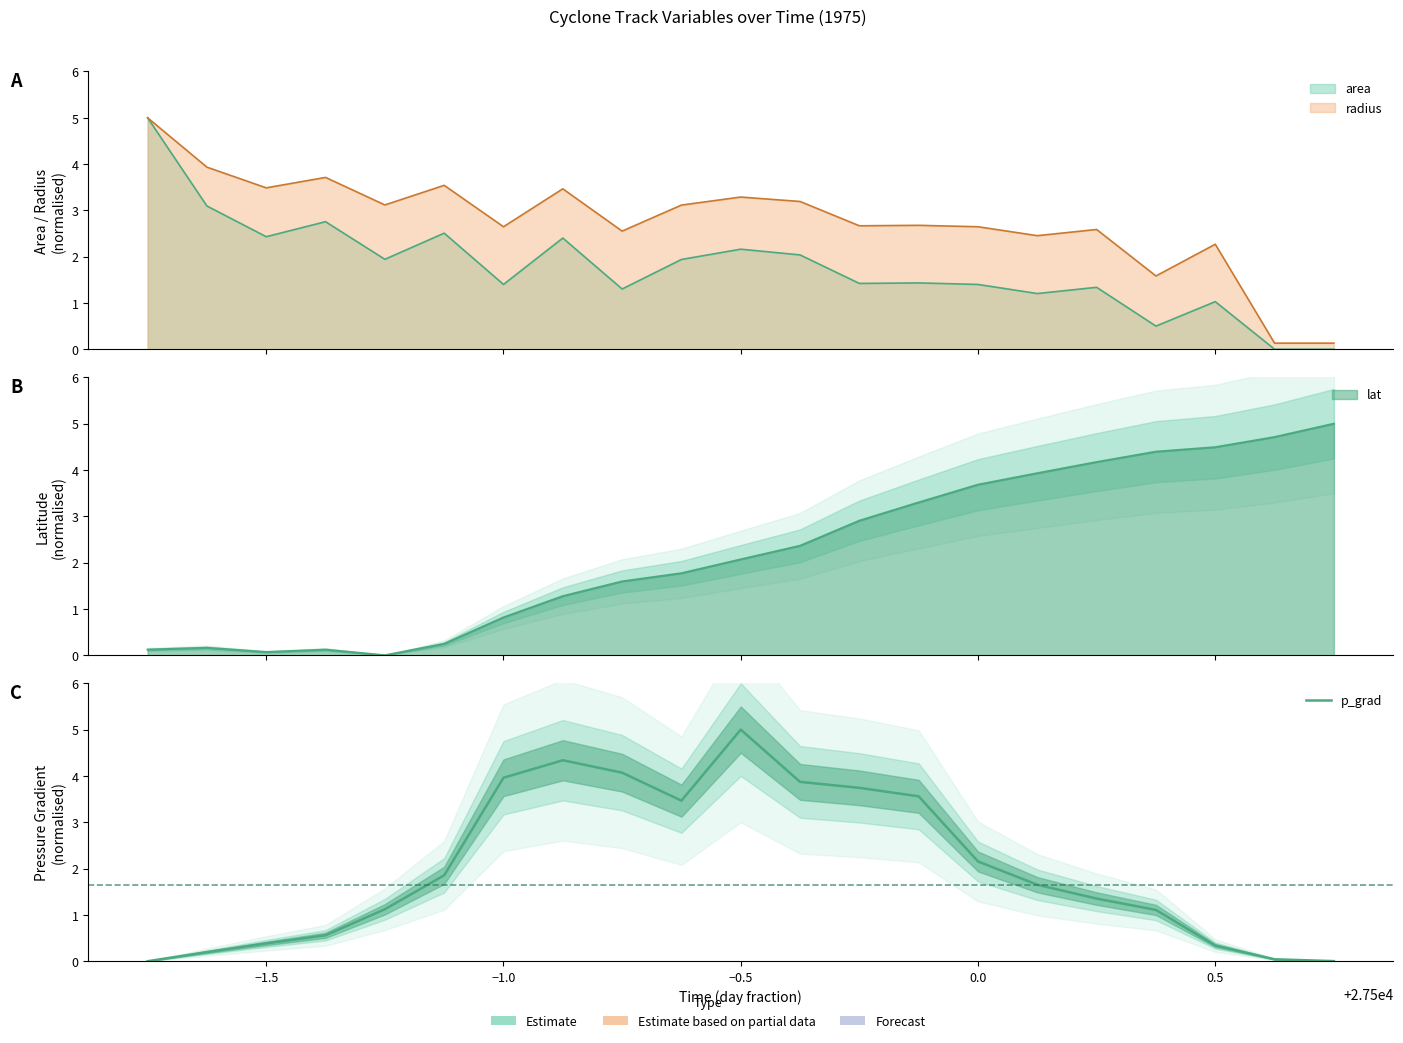

True or false: the data shows 1.8 at 16.

False